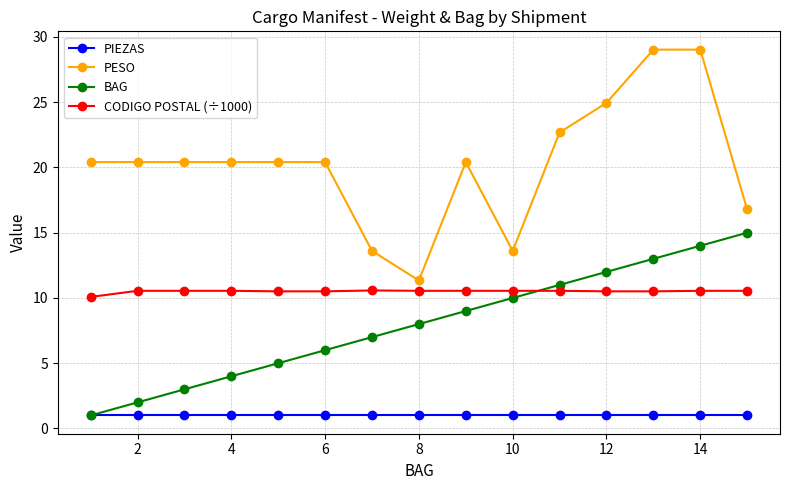

Which series has the widest spread of values?

PESO